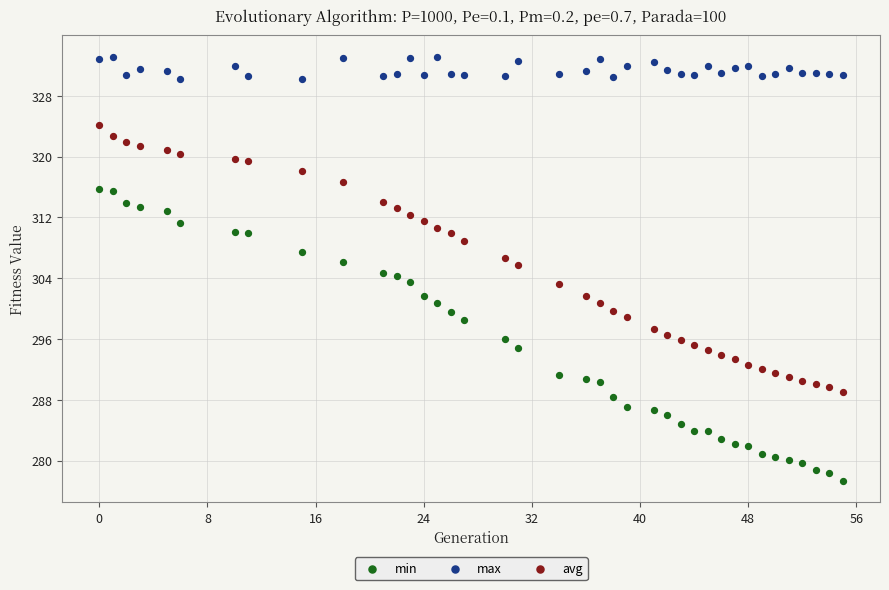

Which series contains the lowest Y value?

min